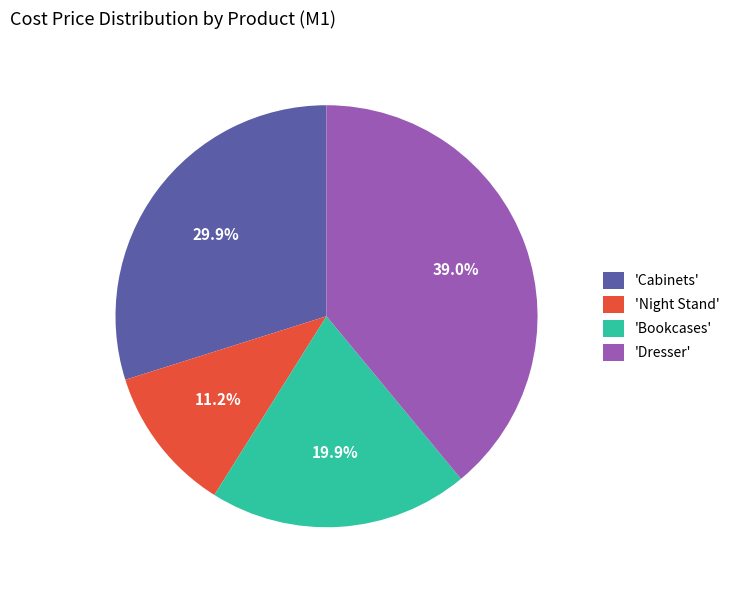

Is there any slice that represents more than half of the pie?

No